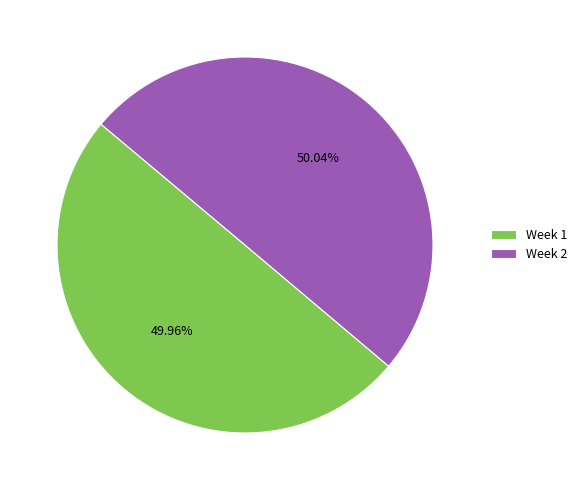

What percentage is NOT represented by Week 1?

50.0%